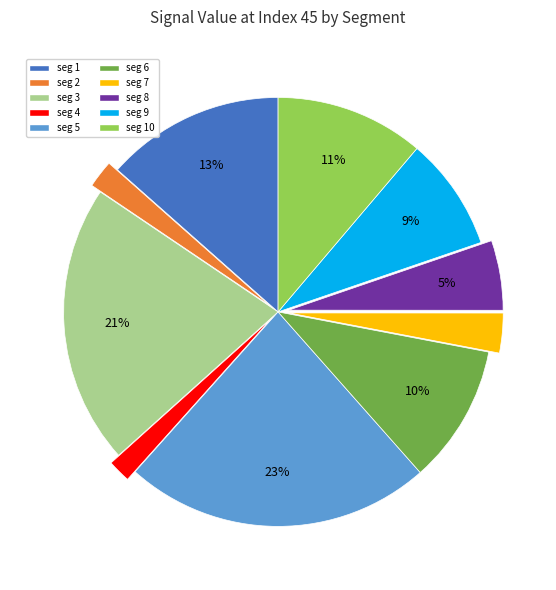

True or false: seg 9 accounts for 9% of the total.

True